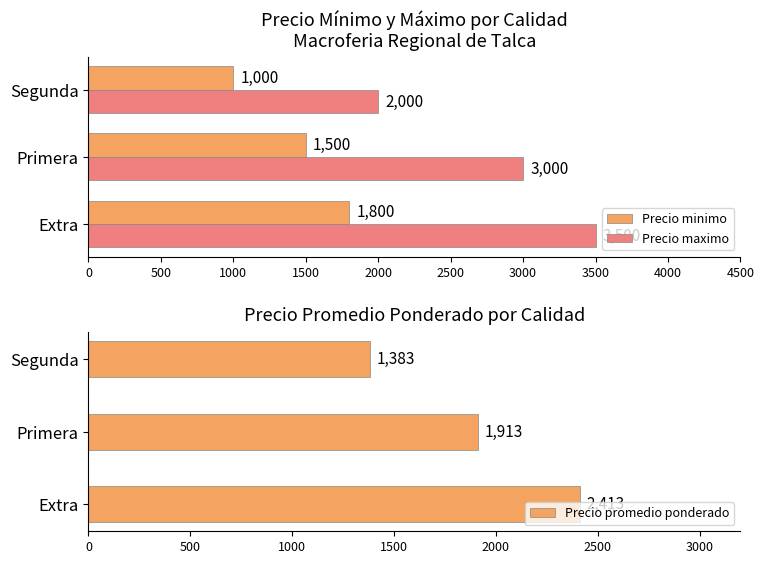

Which series has the largest total across all categories?

Precio maximo